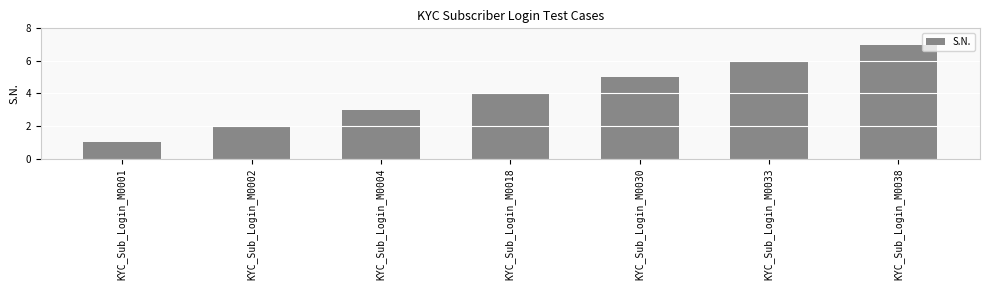

Rank the categories by value from lowest to highest.

KYC_Sub_Login_M0001, KYC_Sub_Login_M0002, KYC_Sub_Login_M0004, KYC_Sub_Login_M0018, KYC_Sub_Login_M0030, KYC_Sub_Login_M0033, KYC_Sub_Login_M0038